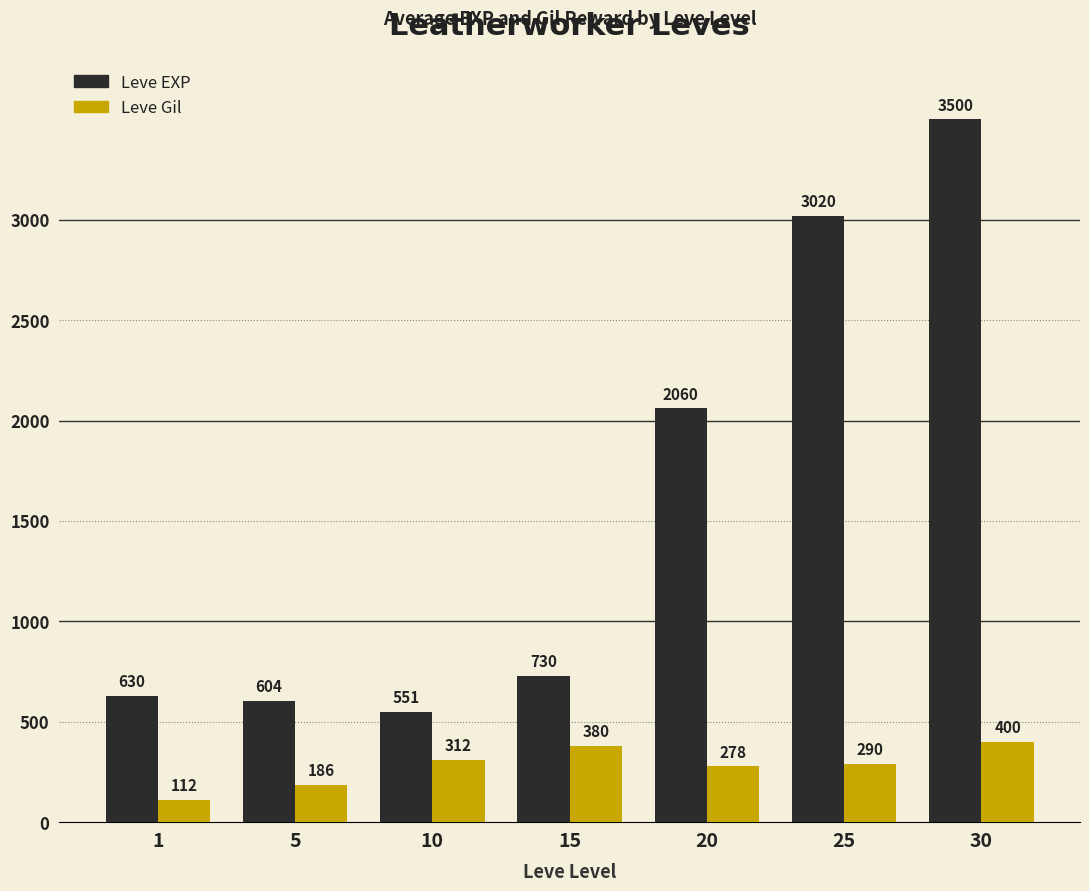

Count the number of categories in the chart.

7